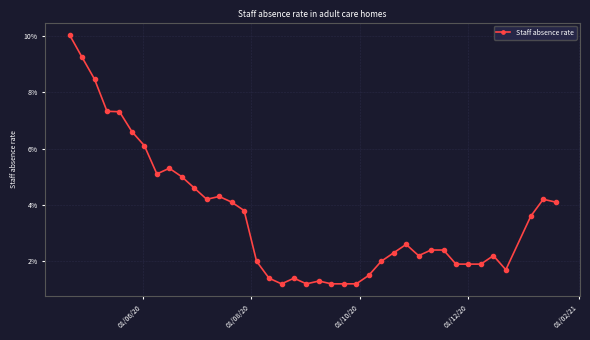

Does the chart have visible grid lines?

Yes